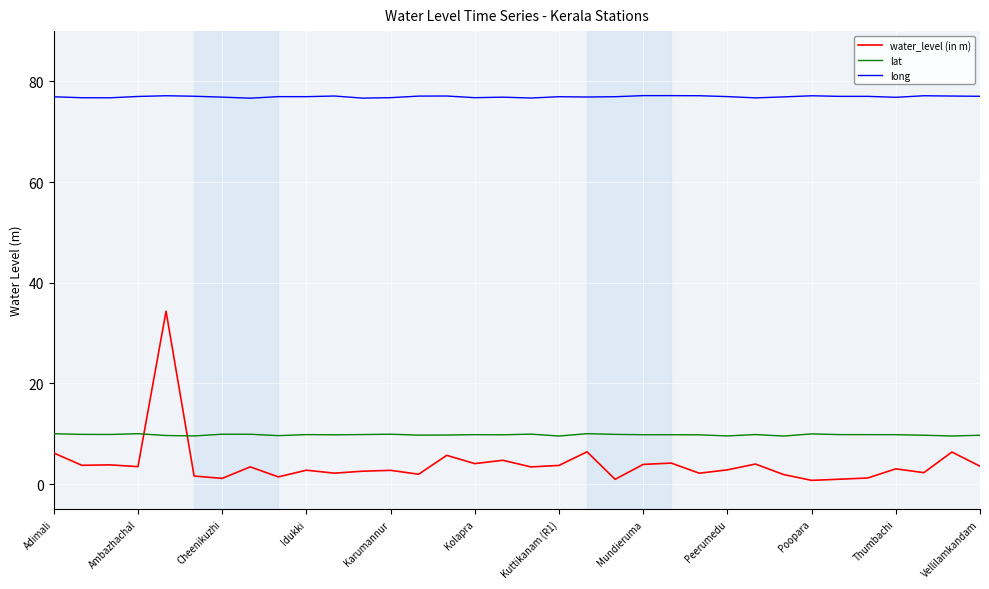

Rank the series by their maximum value, from highest to lowest.

long, water_level (in m), lat